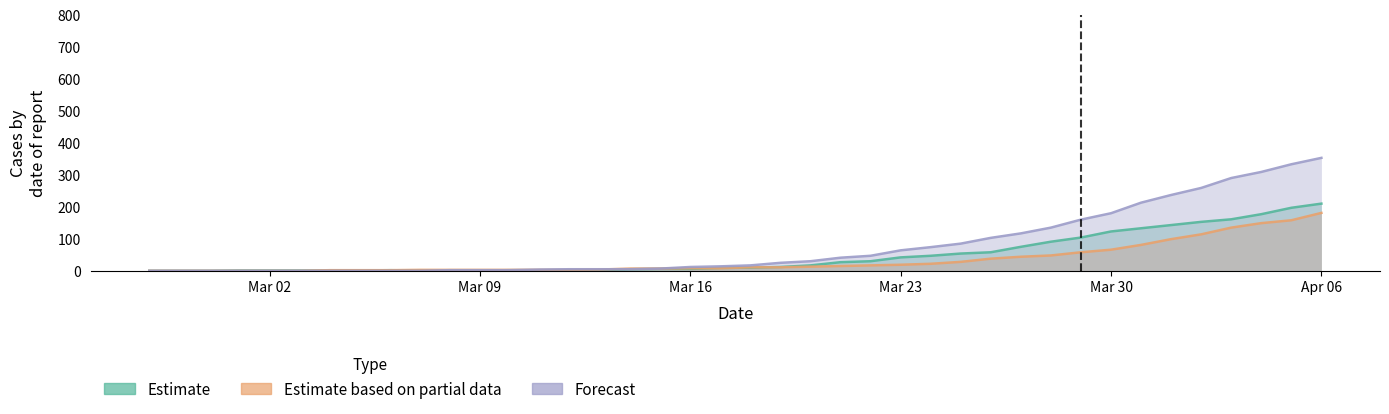

True or false: Estimate based on partial data has more than 2 points higher than both neighbors.

False